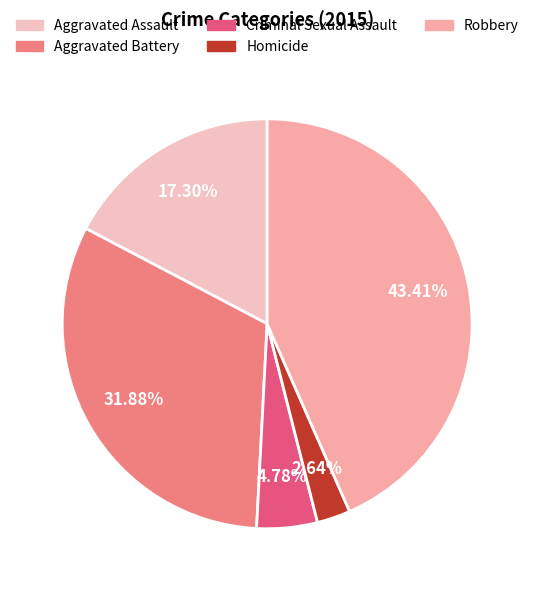

Does Aggravated Assault represent more than half of the total?

No